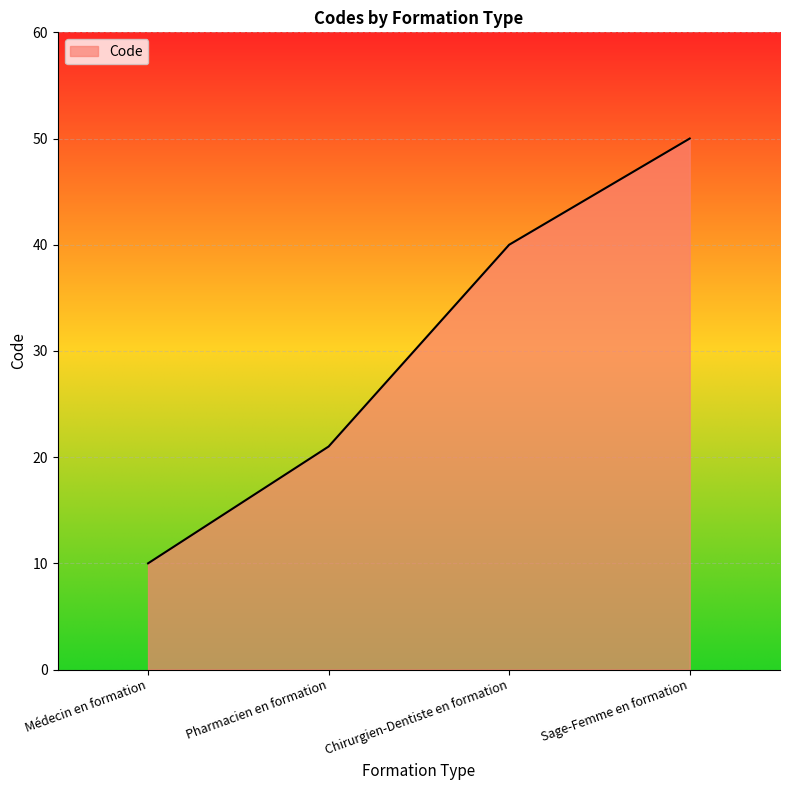

List the labels in order of value, largest first.

Sage-Femme en formation, Chirurgien-Dentiste en formation, Pharmacien en formation, Médecin en formation